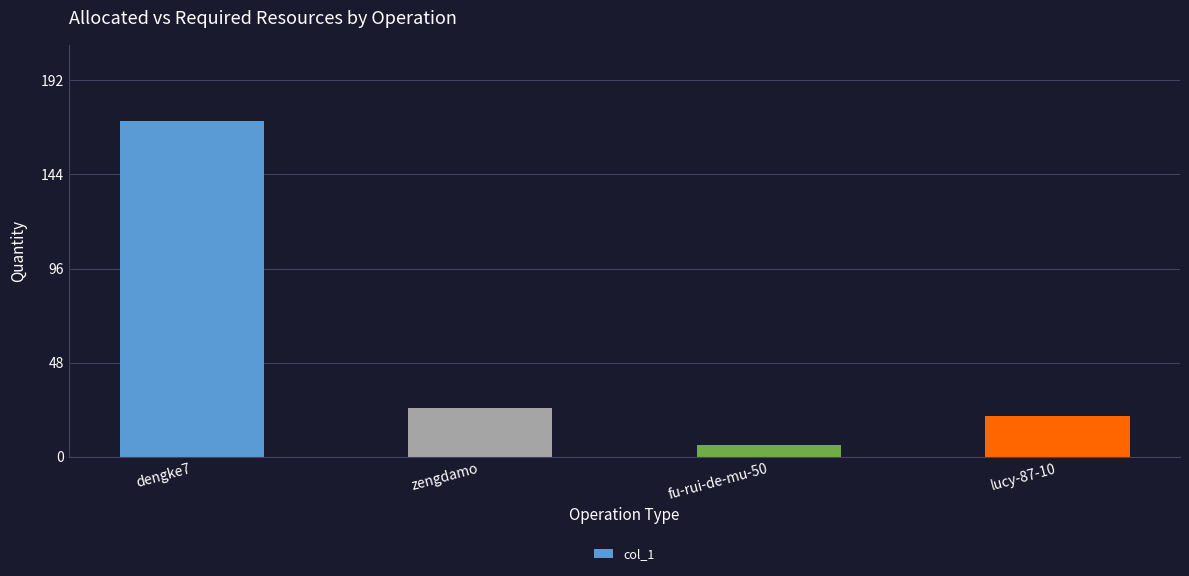

Does the chart contain stacked bars?

No